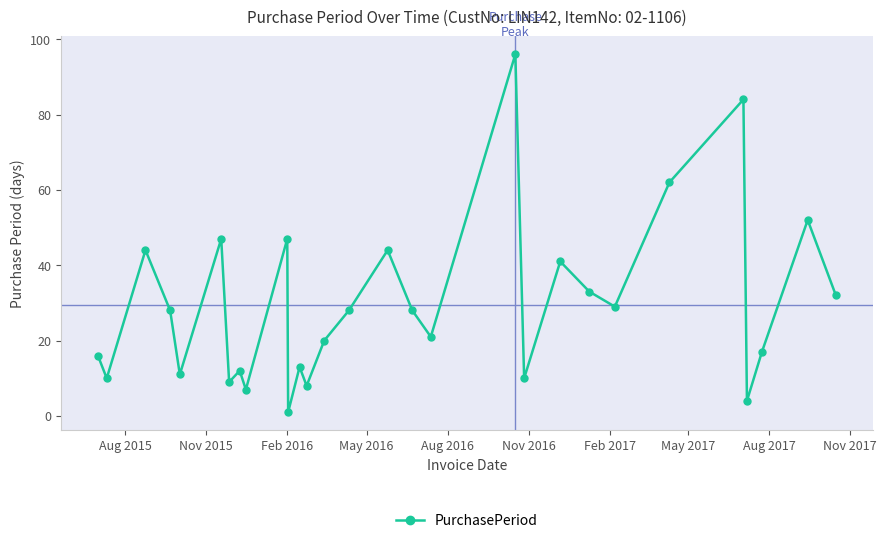

Count the number of data series in this chart.

1